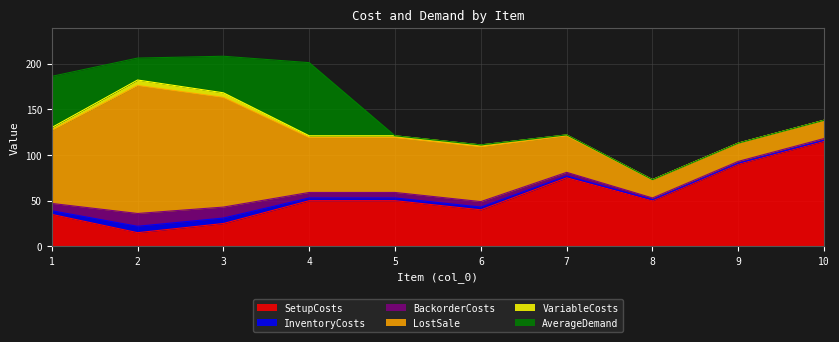

Which has a higher value, 1 or 10?

10